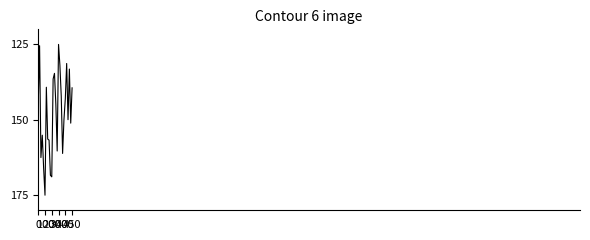

Count the number of categories in the chart.

26